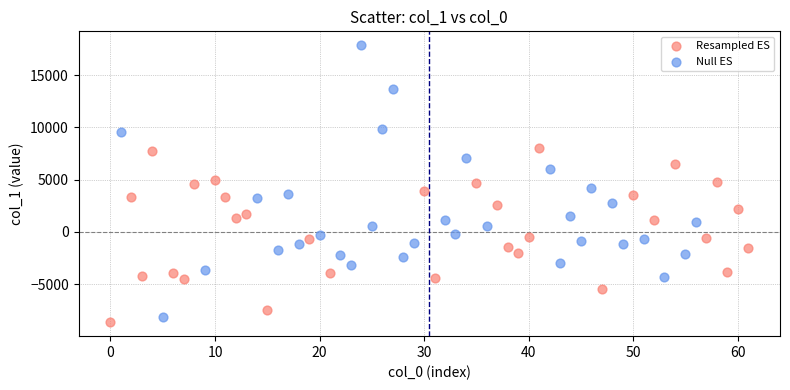

Which series has the largest Y range (max minus min)?

Null ES